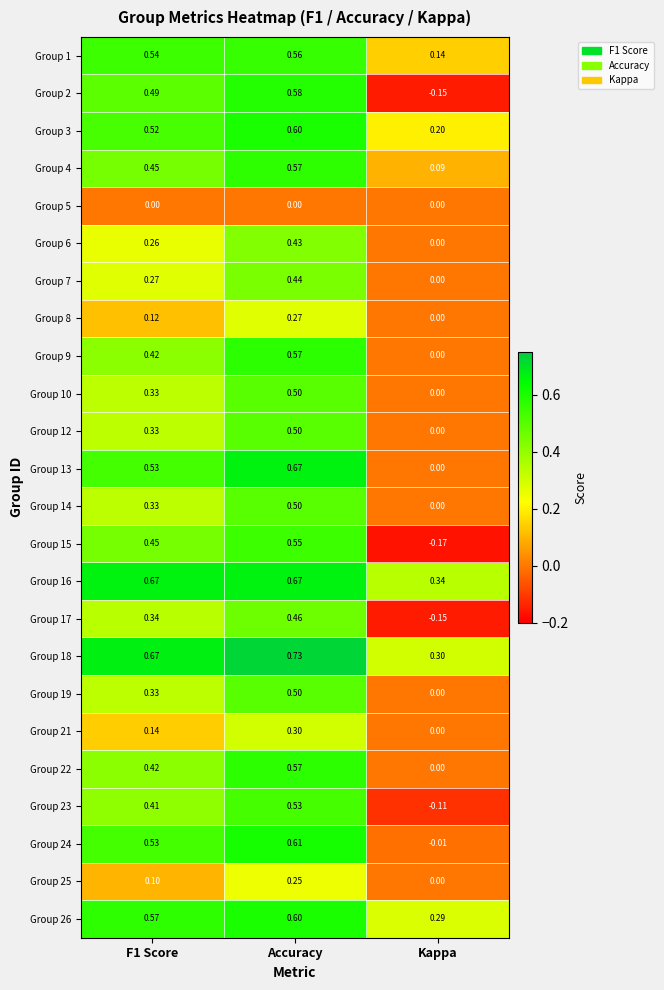

At which label does Group 8 reach its minimum?

Kappa